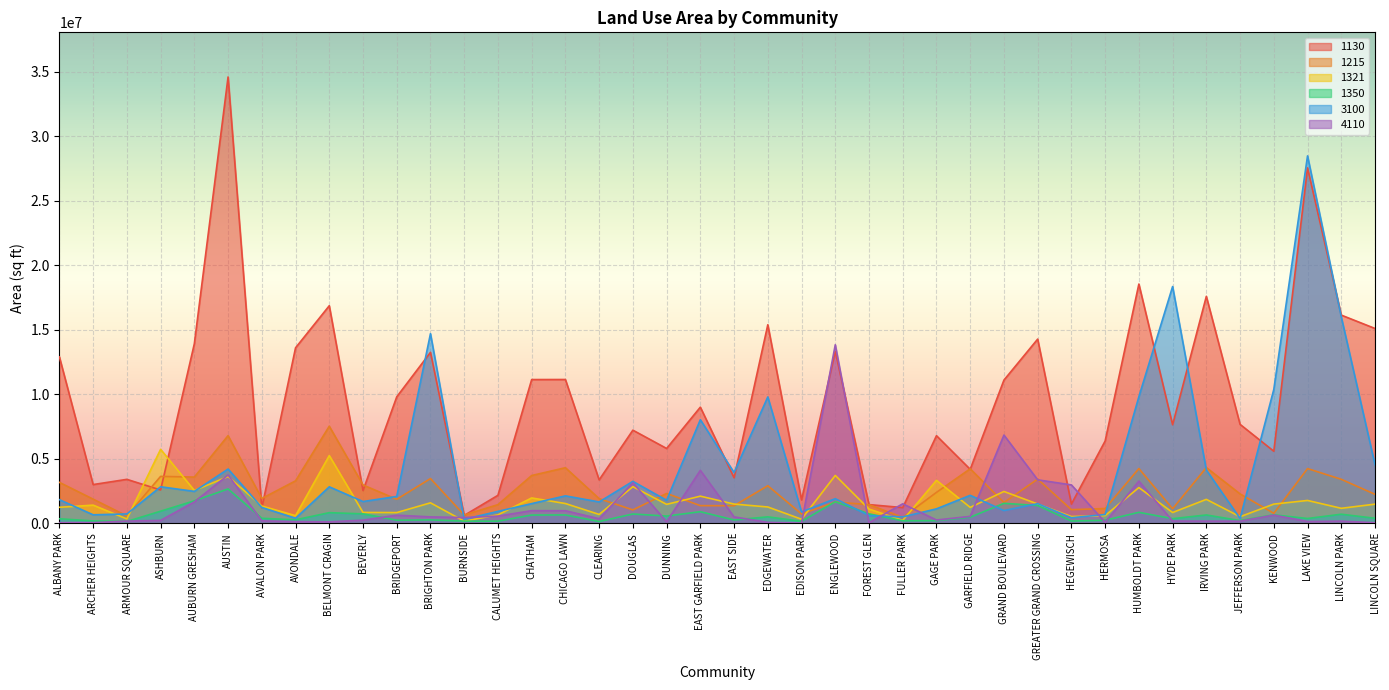

What position from the right is EDGEWATER?

19